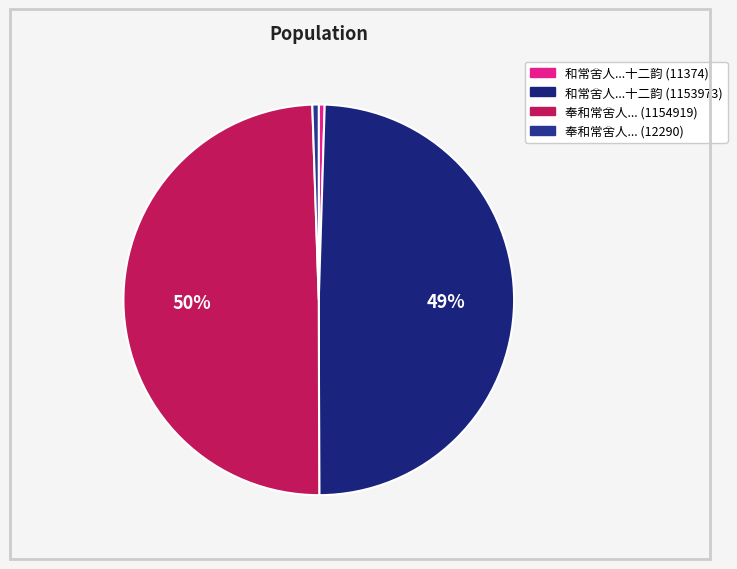

What is the smallest slice in the pie chart?

和常舍人晚秋集贤院即事十二韵寄赠江南徐薛二侍郎 (11374)